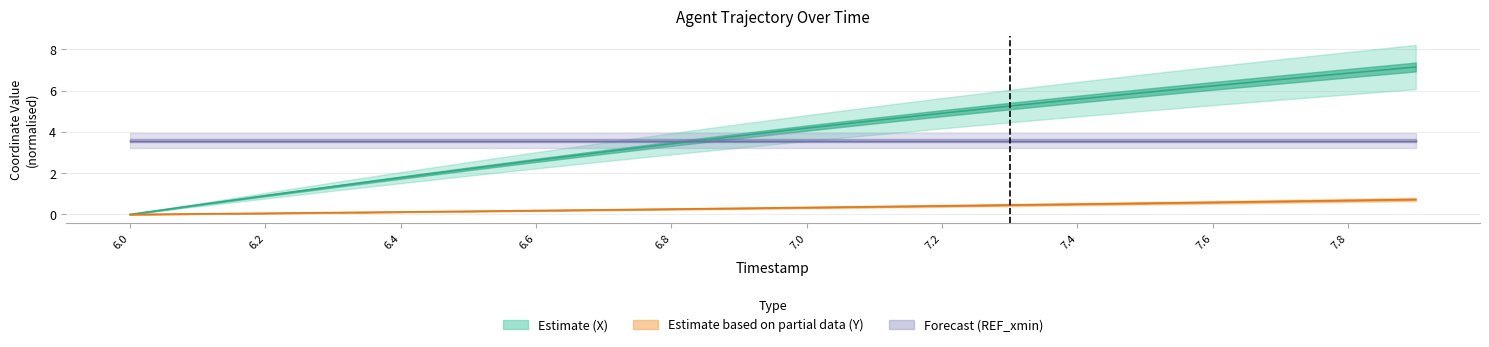

What is the sum of all Y values?

6.7